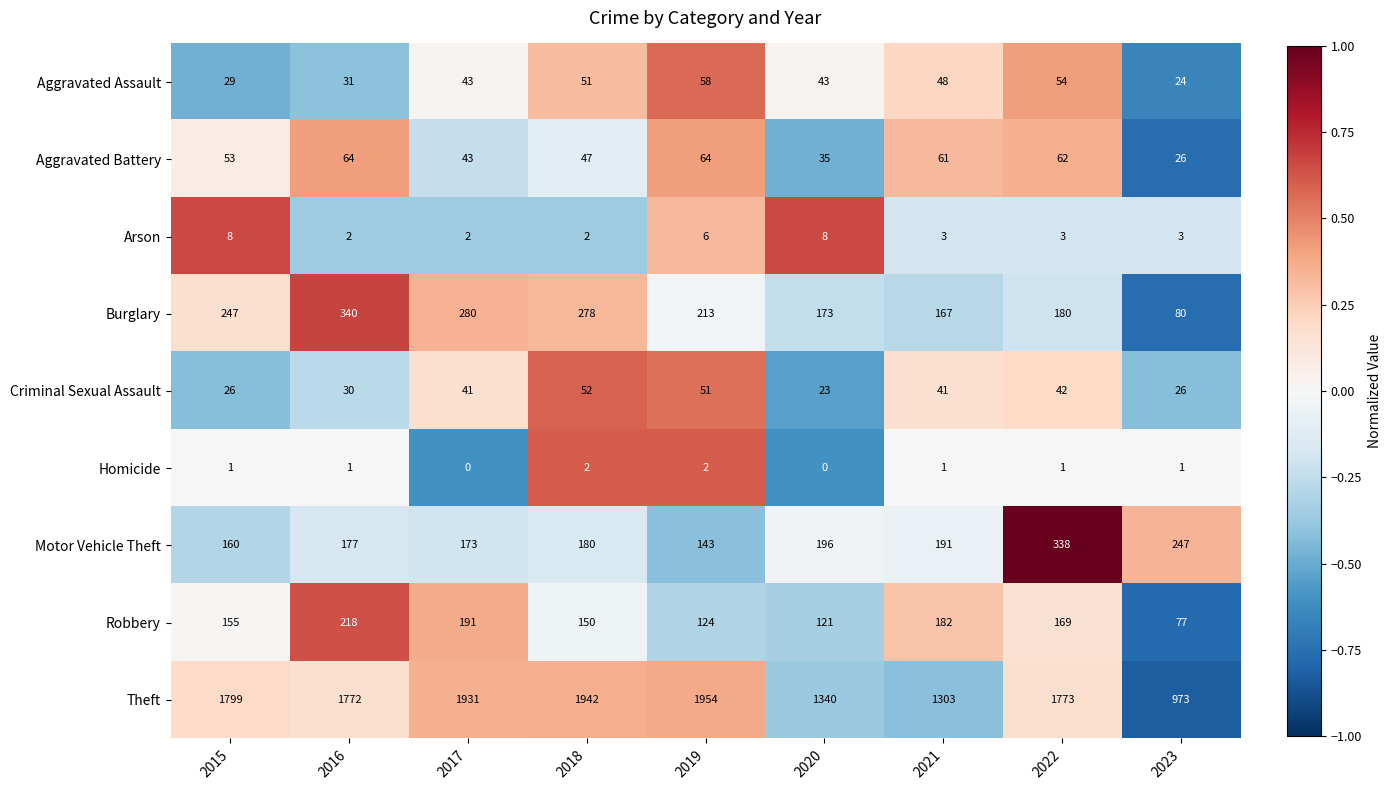

What is the difference between the maximum and minimum values in the Motor Vehicle Theft series?

195